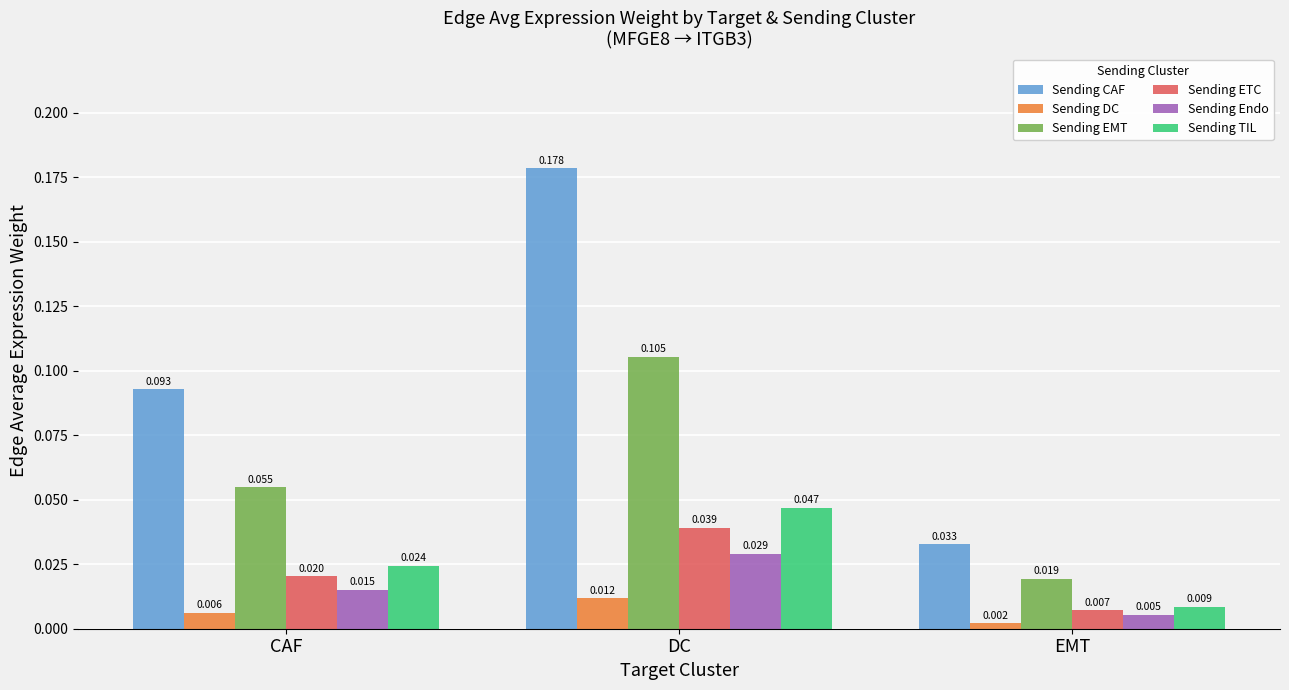

What is the label of the 2nd bar from the right?

DC